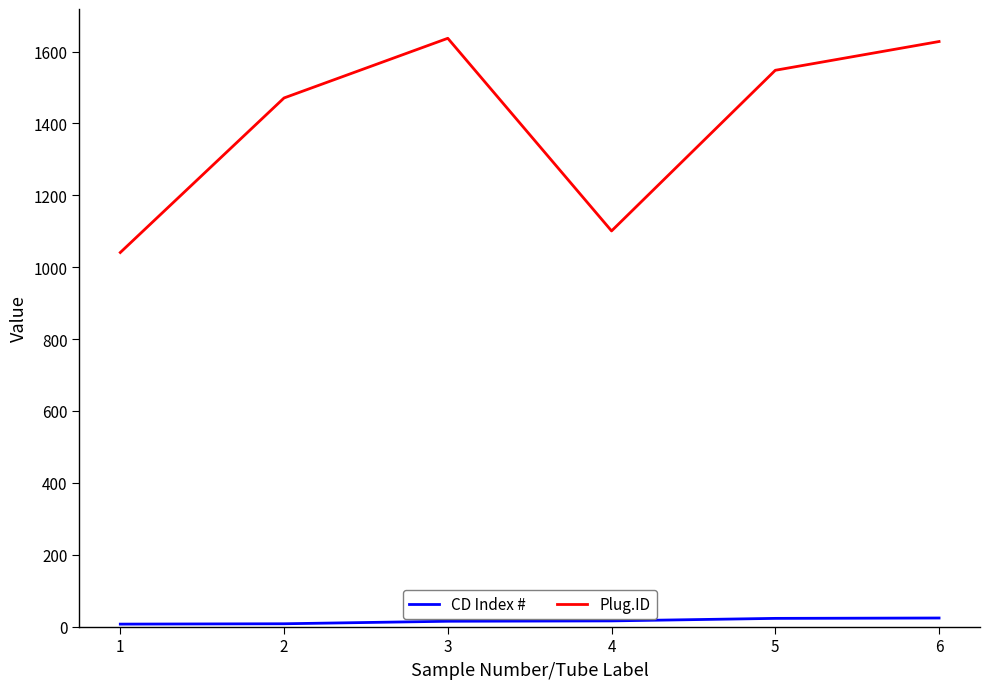

What is the difference between the second highest and minimum values in the CD Index # series?

16